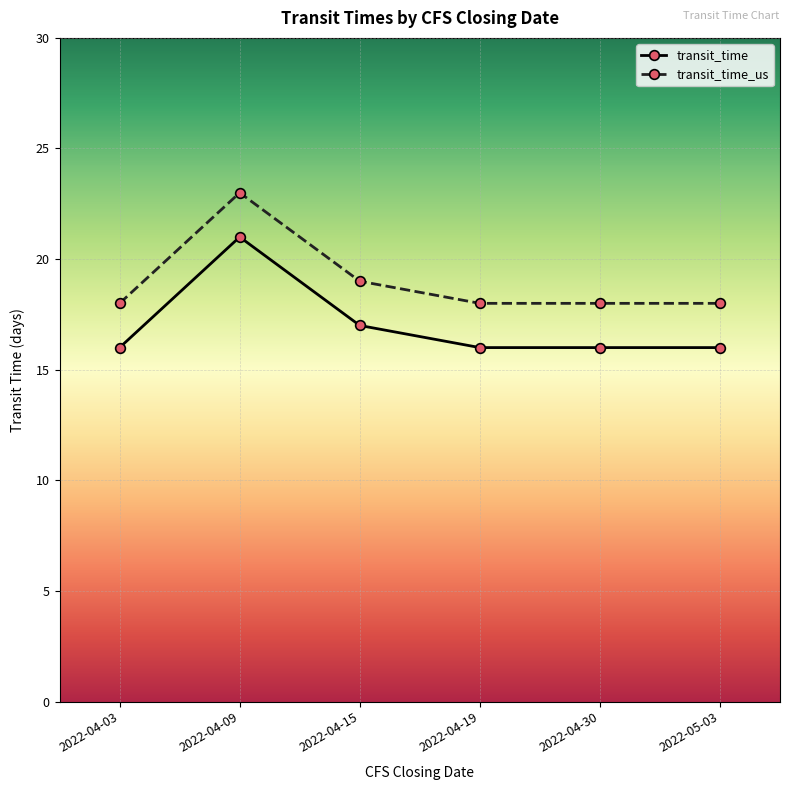

How many lines are shown in the chart?

2